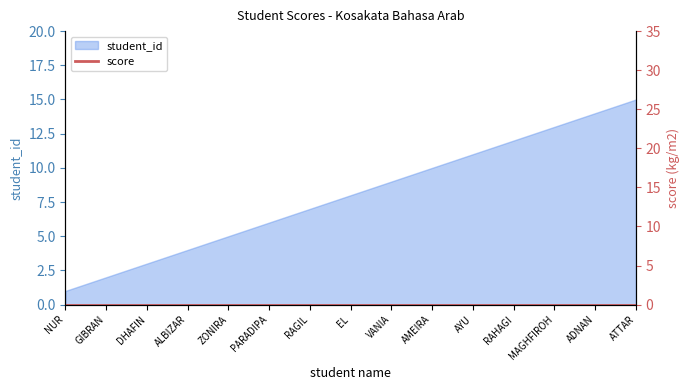

What is the difference between the maximum and minimum values?

14